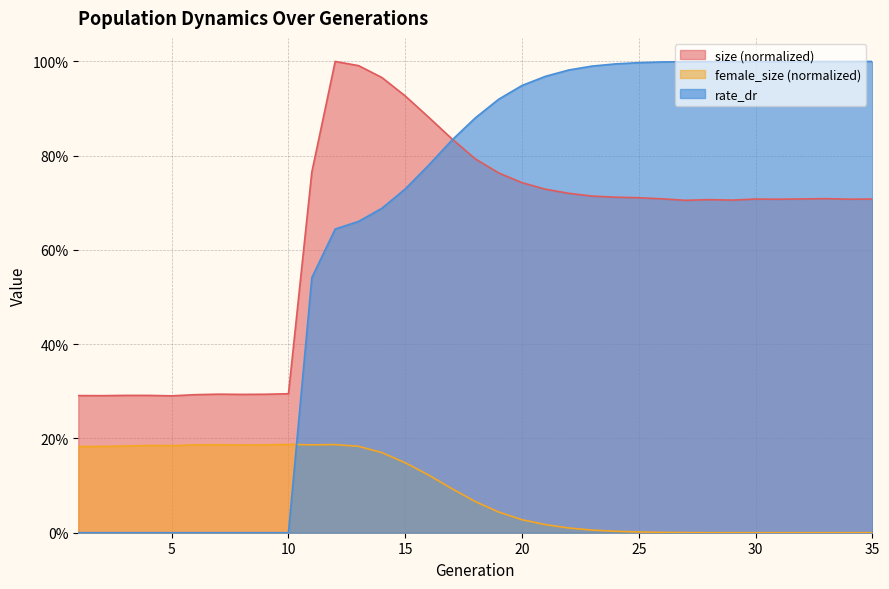

How many values in rate_dr are above zero?

25